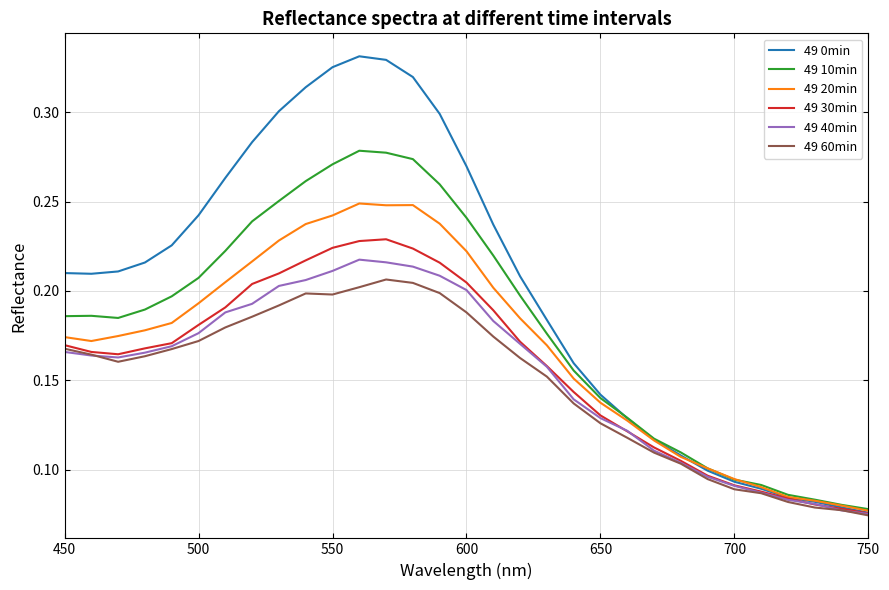

True or false: 49 10min and 49 60min cross at least once.

False